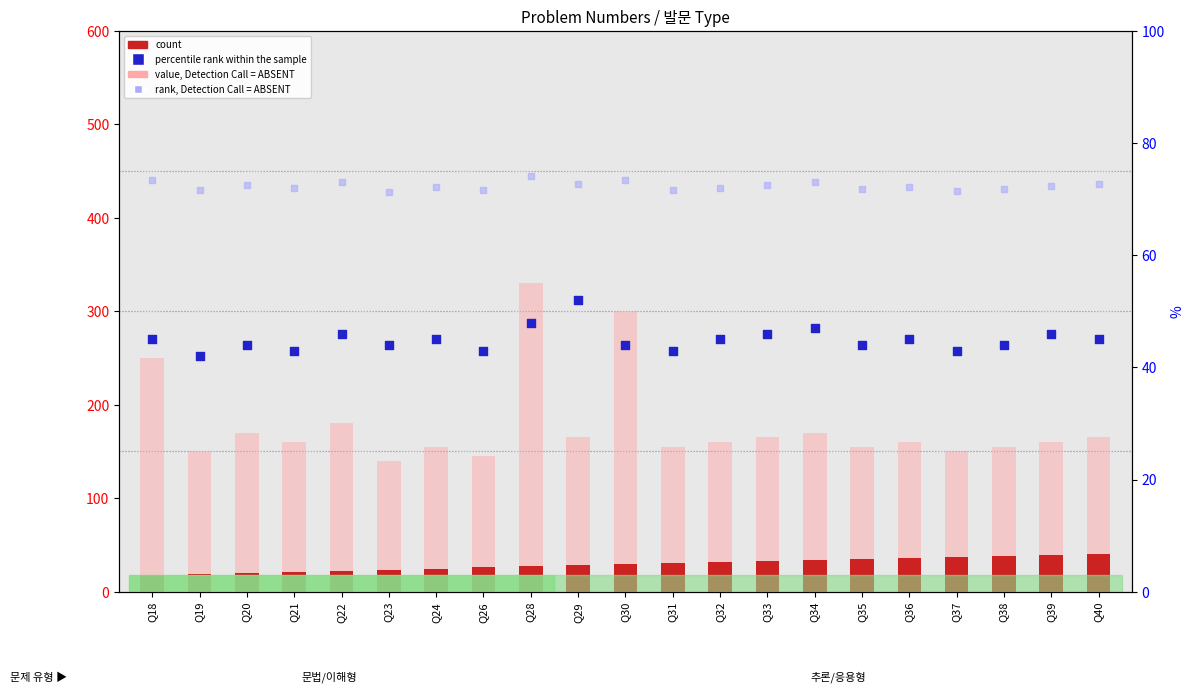

What is the total value across all series at Q29?

318.7